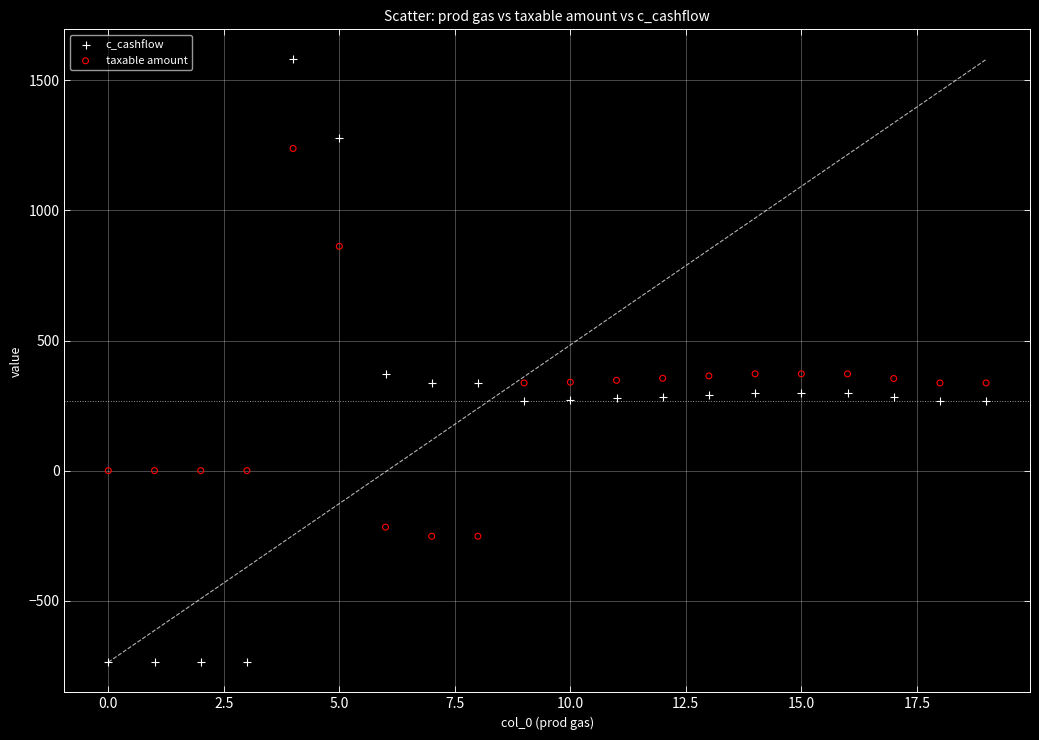

Which series contains the highest Y value?

c_cashflow